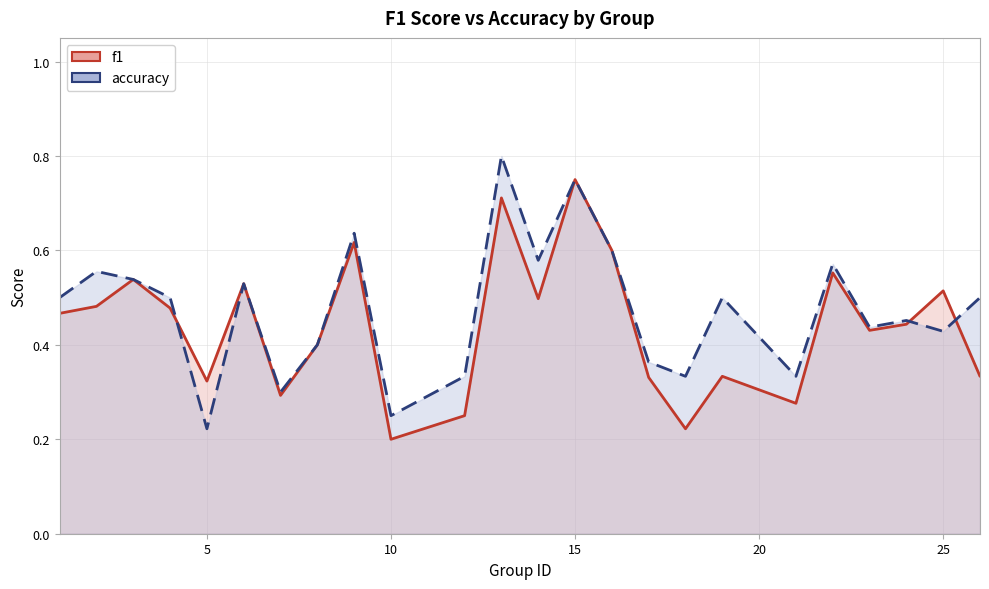

What is the difference between the second highest and second lowest values in the accuracy_line series?

0.5